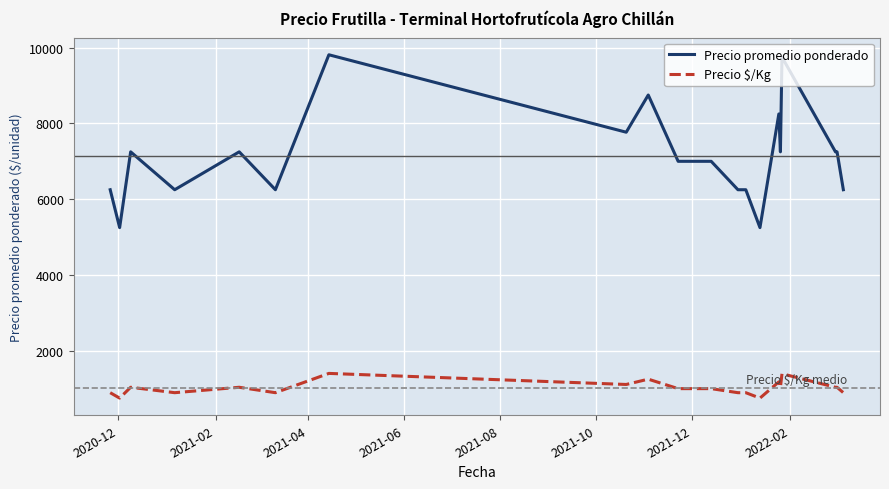

List the series in order of their peak value, highest first.

Precio promedio ponderado, Precio $/Kg